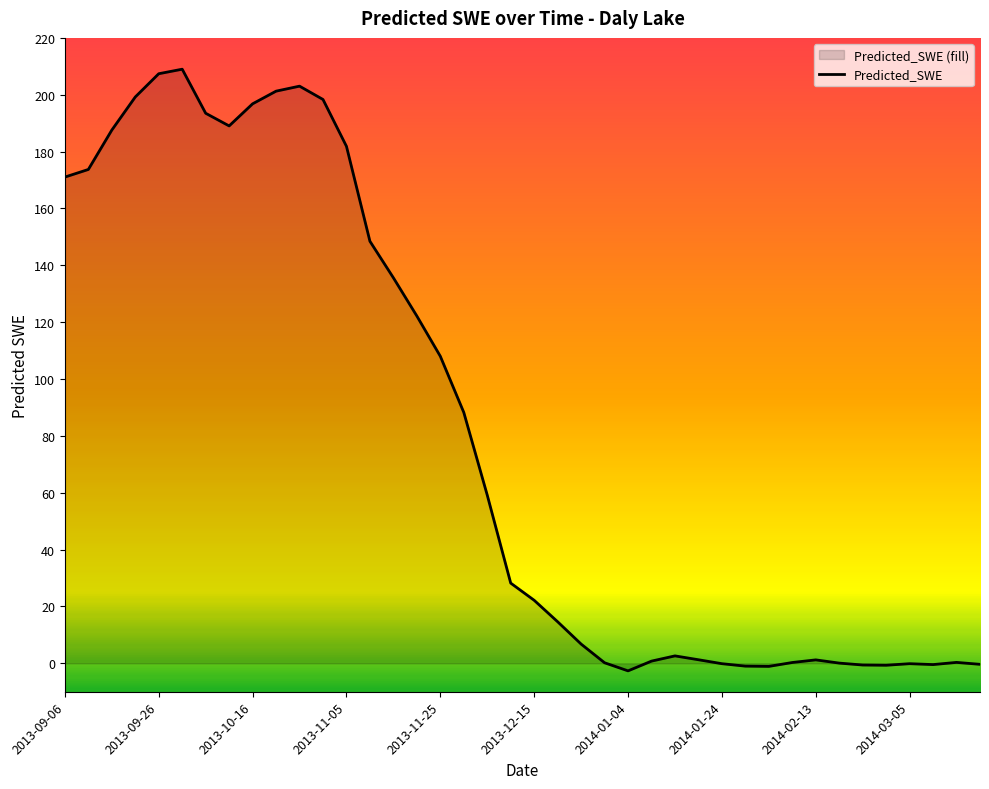

What is the ratio of the value at 2013-09-16 to the value at 2013-11-30?

2.1